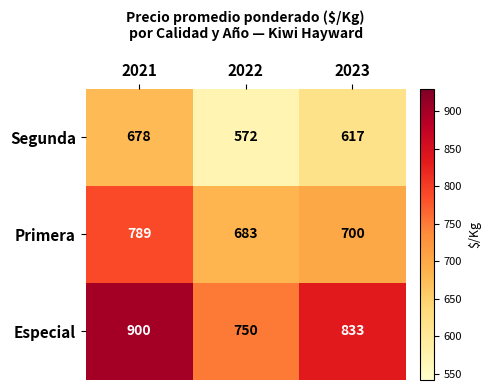

Is it true that Segunda equals 325 at 2023?

False